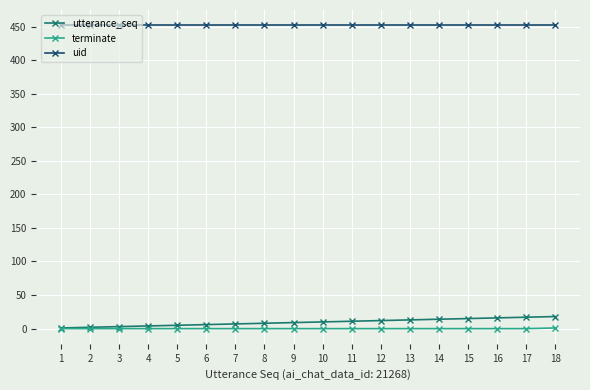

Is the value of uid at 16 greater than the value of utterance_seq at 3?

Yes